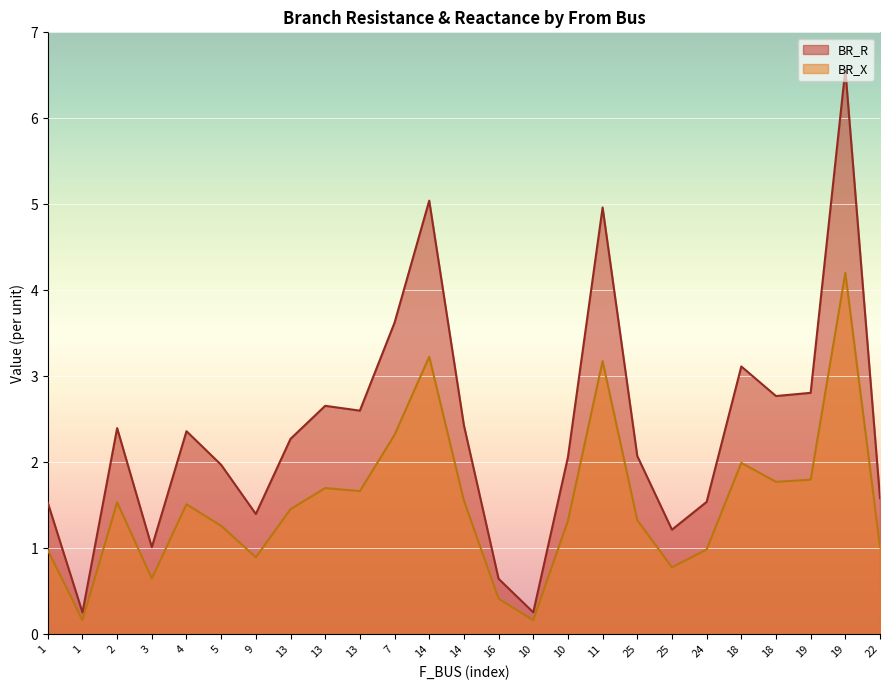

What is the highest value of the BR_X series?

4.2